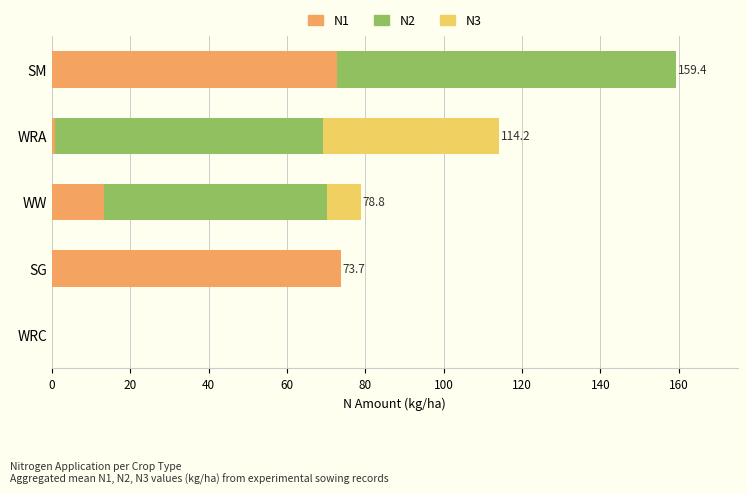

What is the average value of the N1 series?

32.1